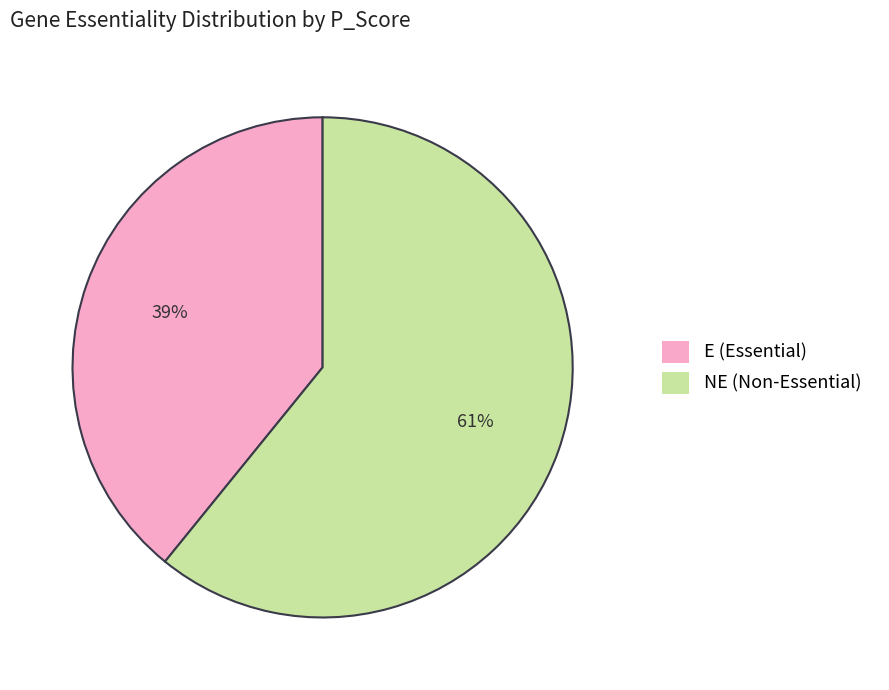

Which slice is the largest?

NE (Non-Essential)